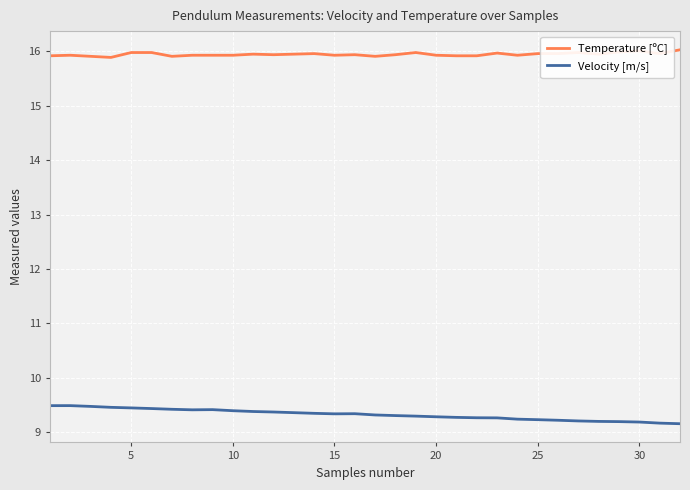

What is the minimum value shown in the chart?

9.2